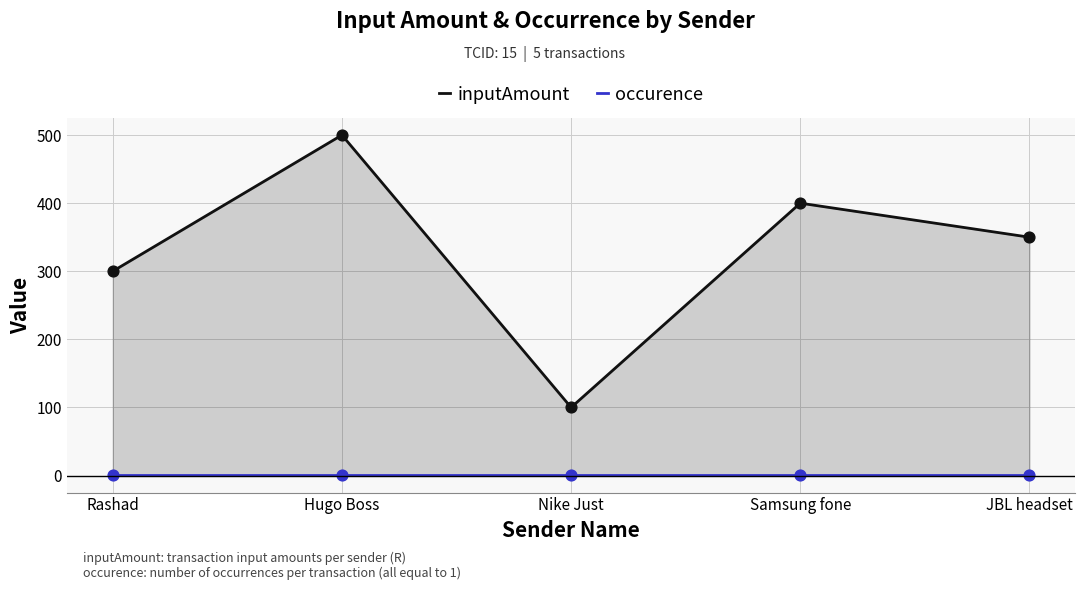

Which series has the widest spread of Y values?

inputAmount